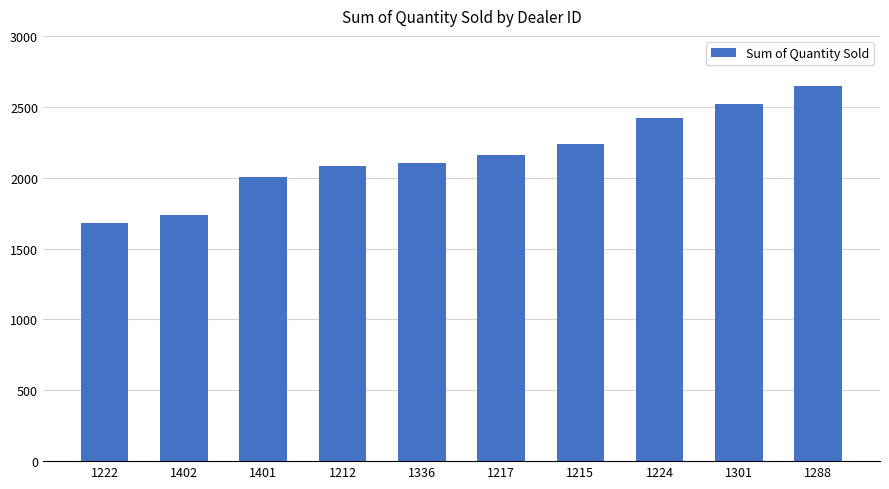

The value at 1288 is 4317. True or false?

False